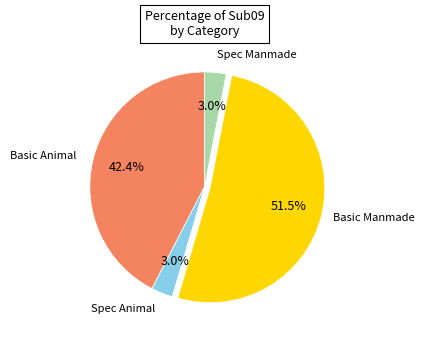

How many slices are in this pie chart?

4